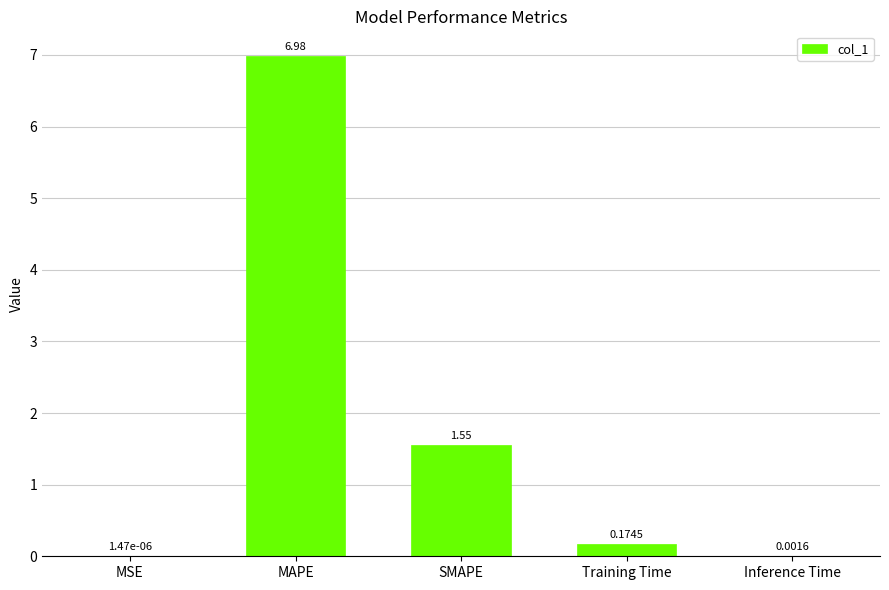

Which category has the highest value across all series?

MAPE